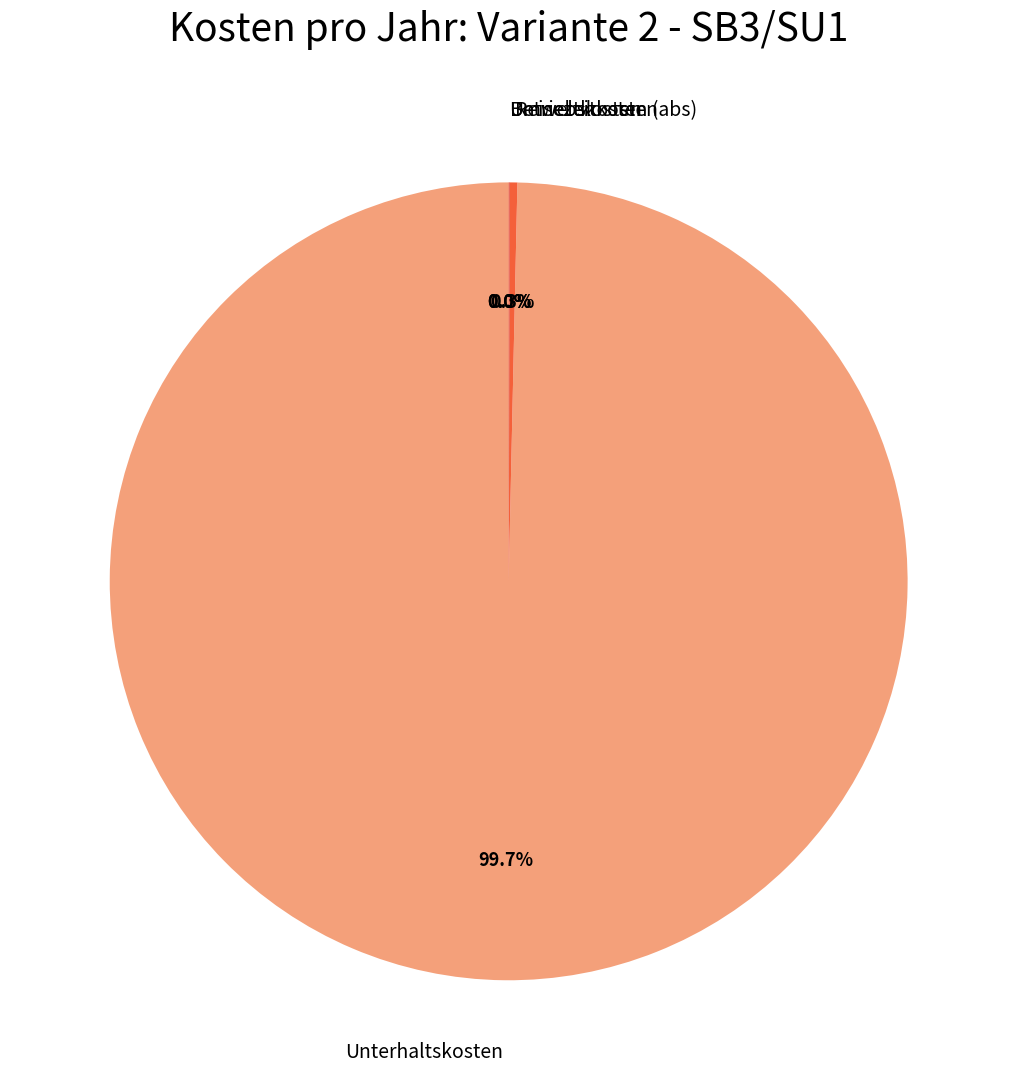

To the nearest percent, what is the average slice percentage?

25%